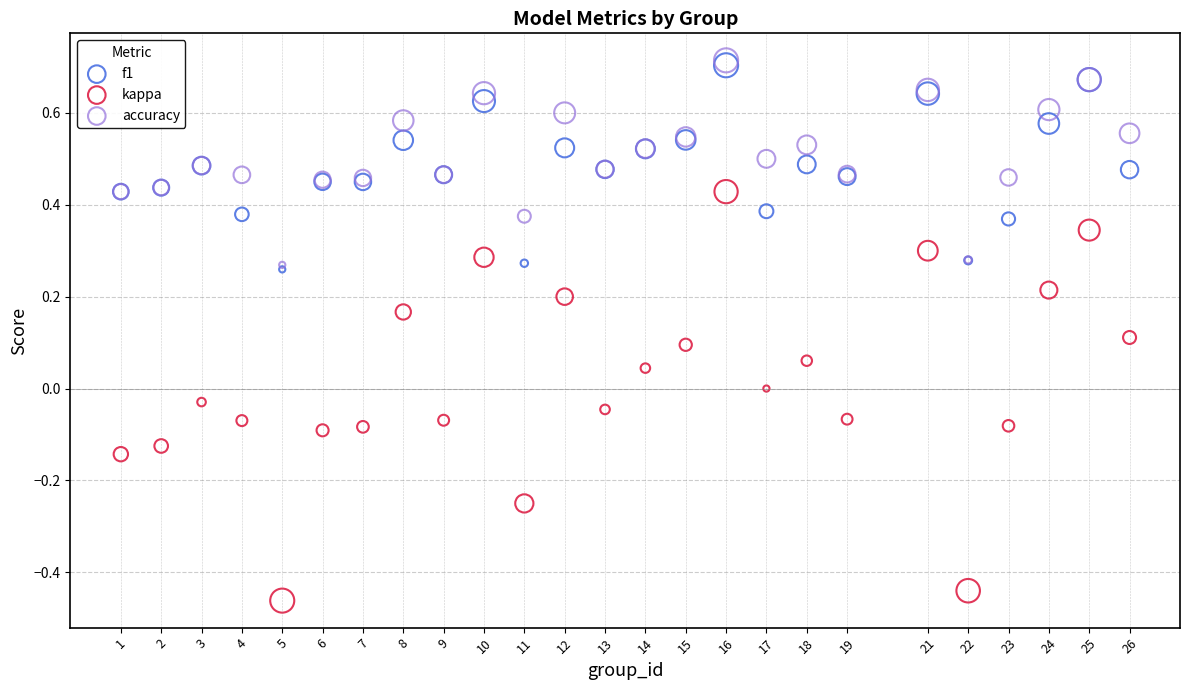

Which series has the widest spread of Y values?

kappa